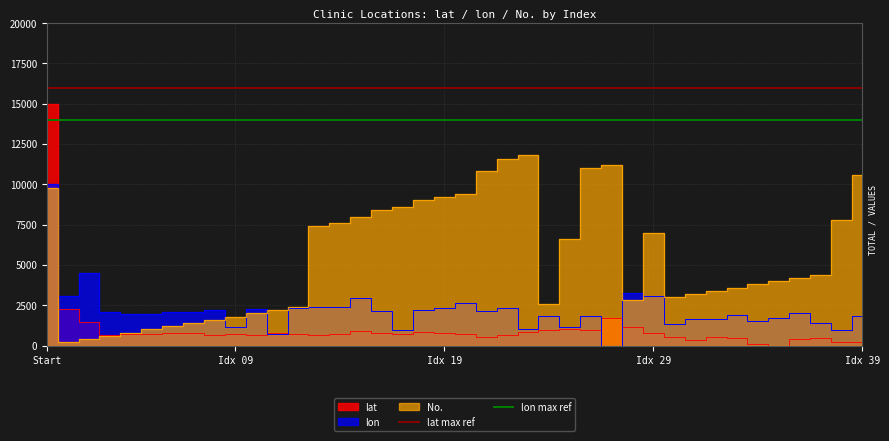

Where is lon max ref nearest to the value 14000?

Start